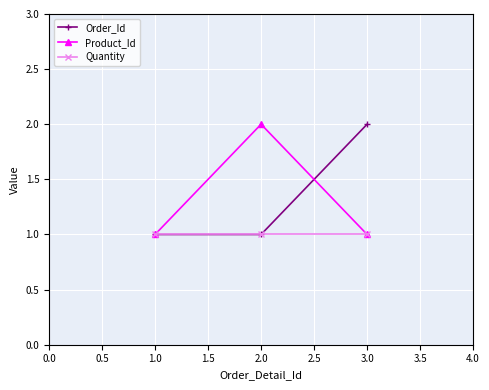

What is the maximum value for Quantity?

1